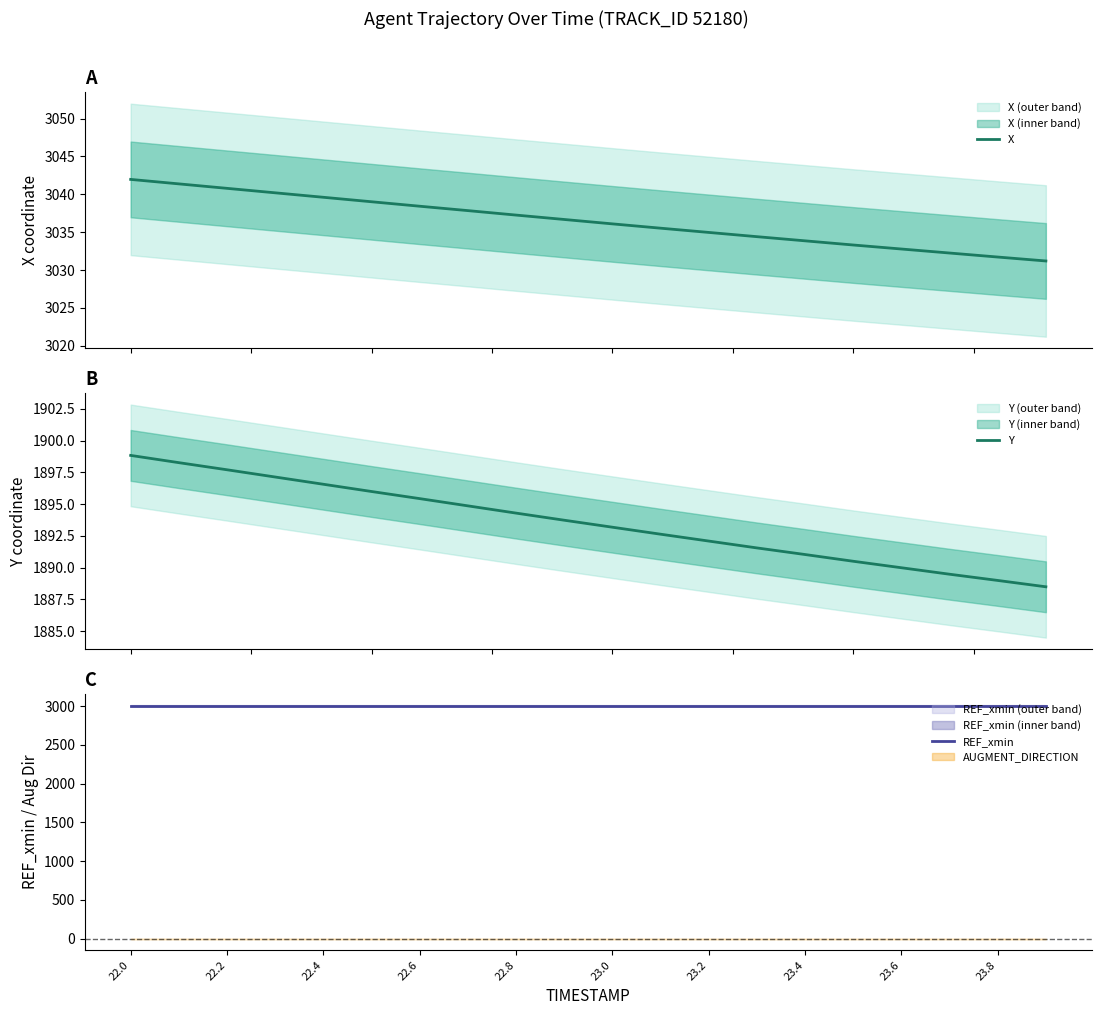

Does the chart have visible grid lines?

No